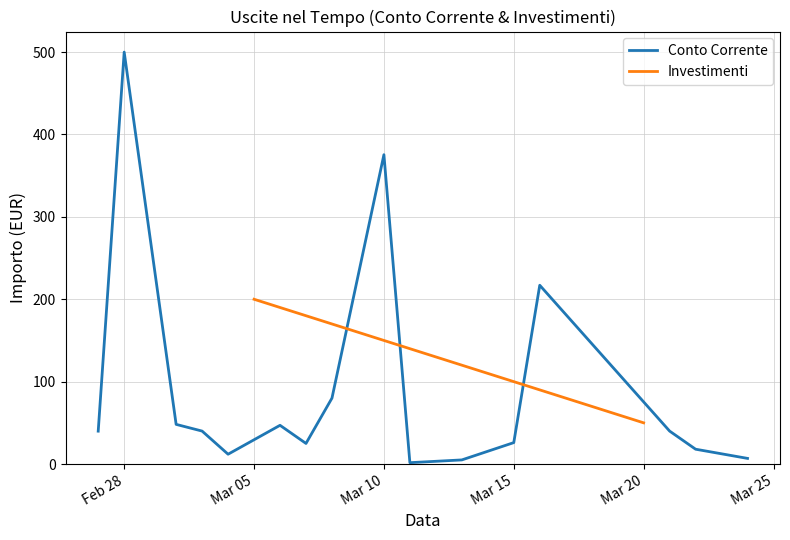

What is the minimum value shown in the chart?

1.6